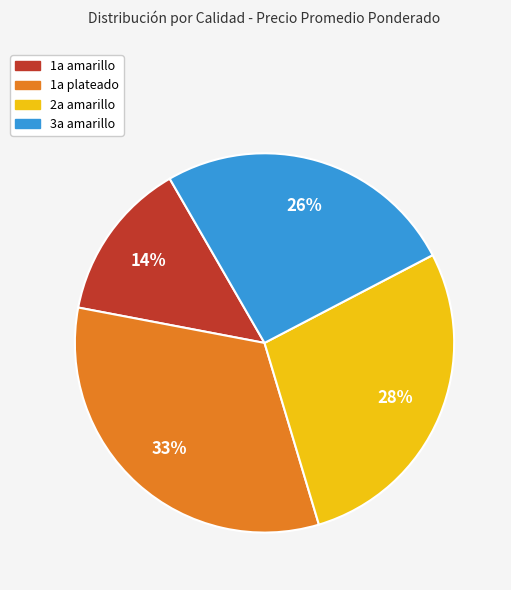

Is there any slice that represents more than half of the pie?

No